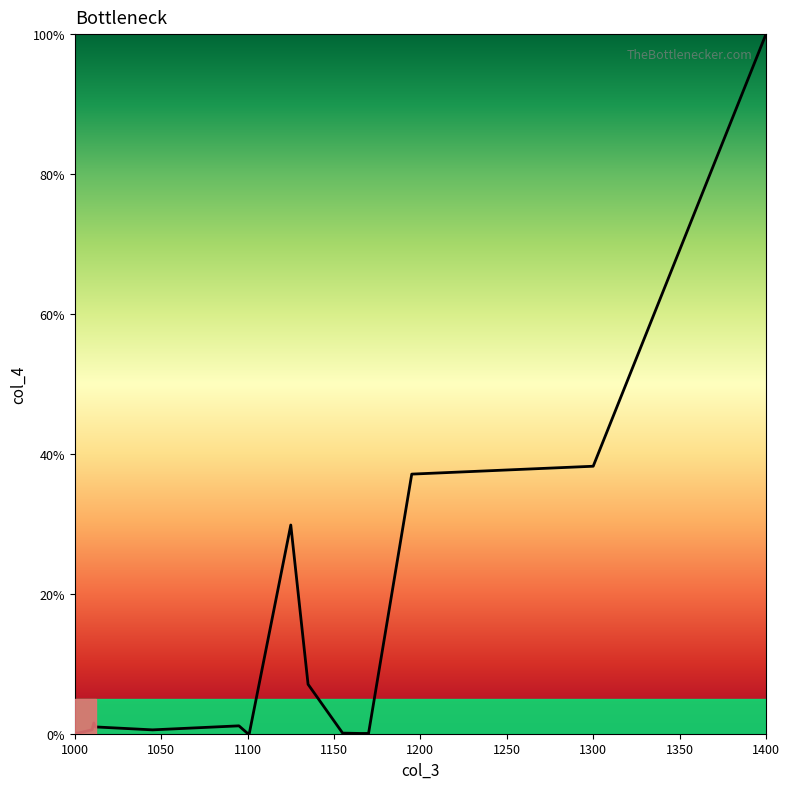

What is the difference between the maximum and minimum values?

100.0